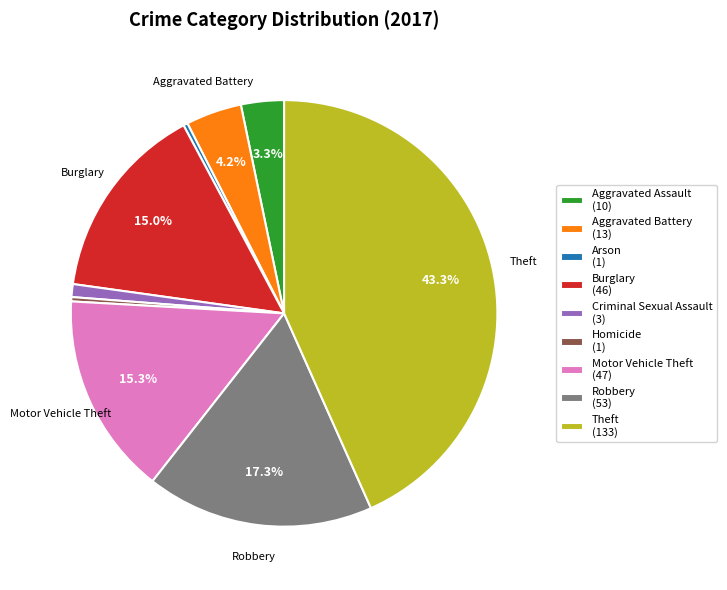

To the nearest percent, what percentage of the pie is Robbery?

17%